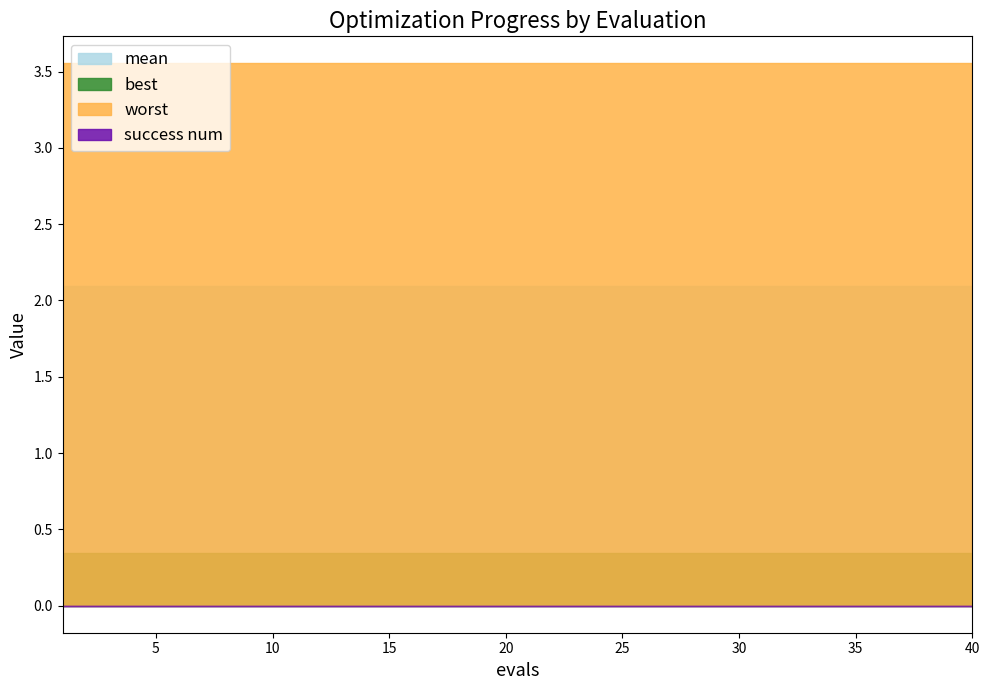

What is the value of the worst point at the 18th from the left?

3.6